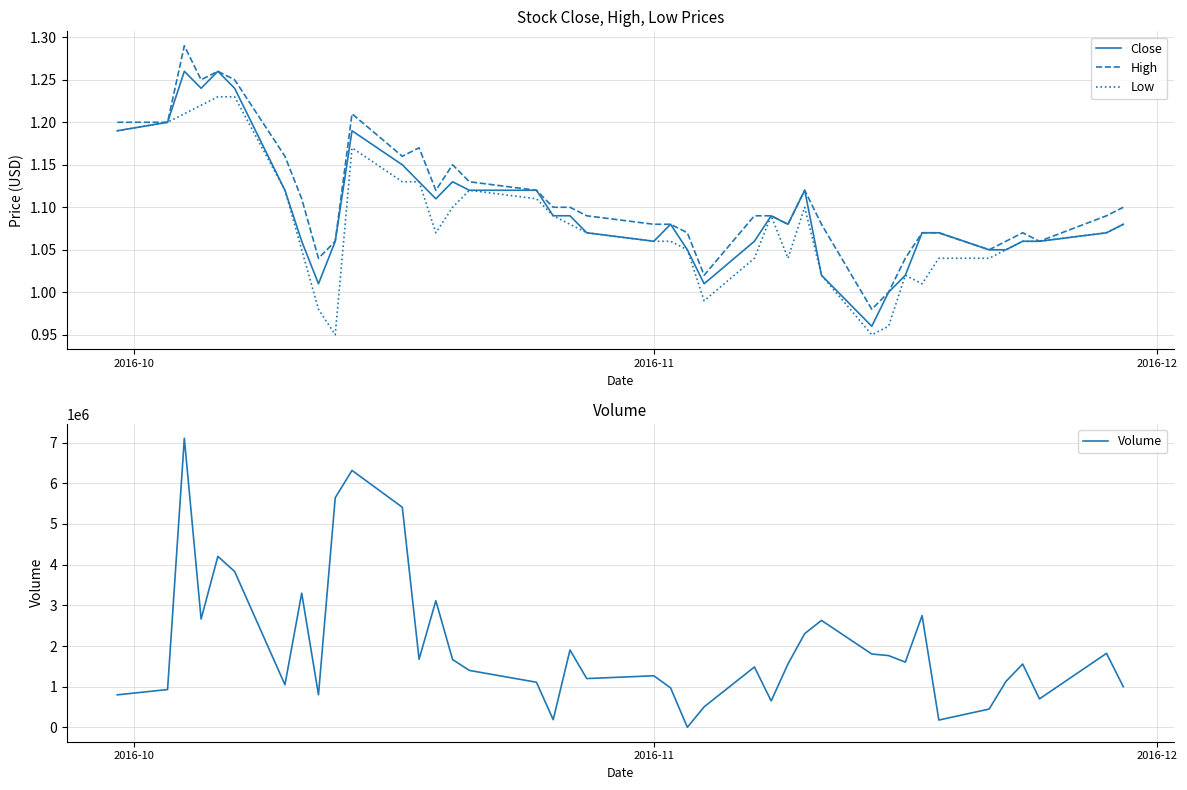

True or false: Close has more than 1 interior local peaks.

True